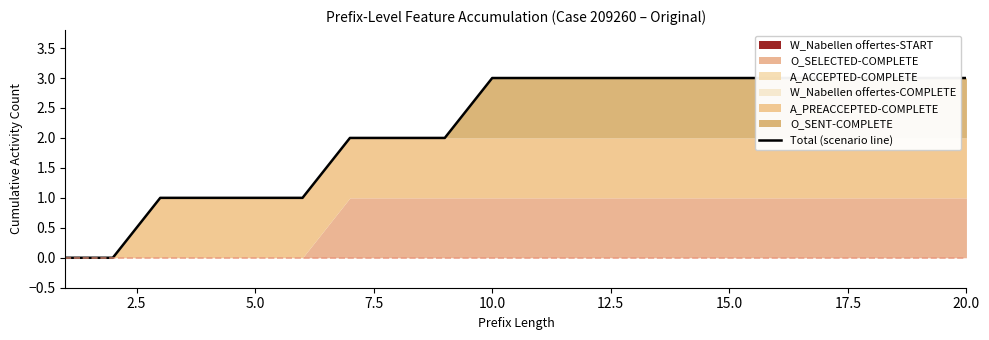

Reading right to left, list all the values displayed in this chart.

3	3	3	3	3	3	3	3	3	3	3	2	2	2	1	1	1	1	0	0